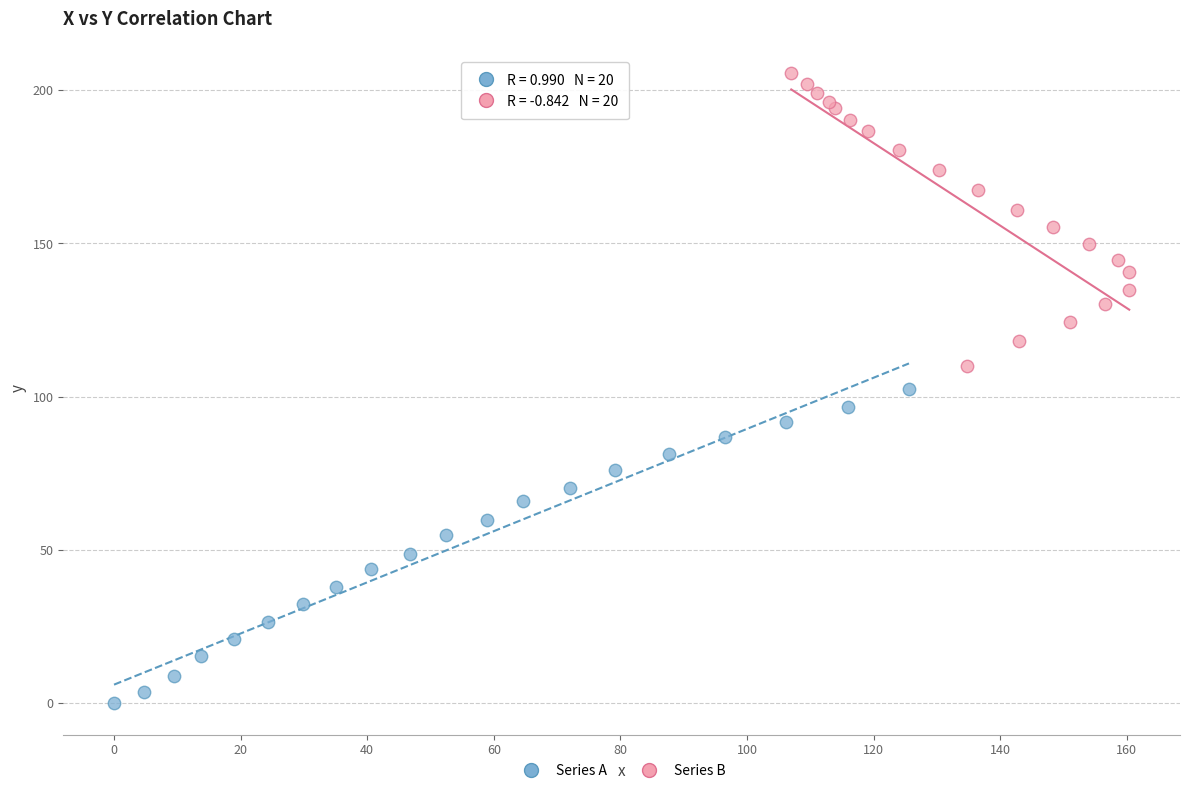

Which series reaches the maximum Y coordinate?

Series B